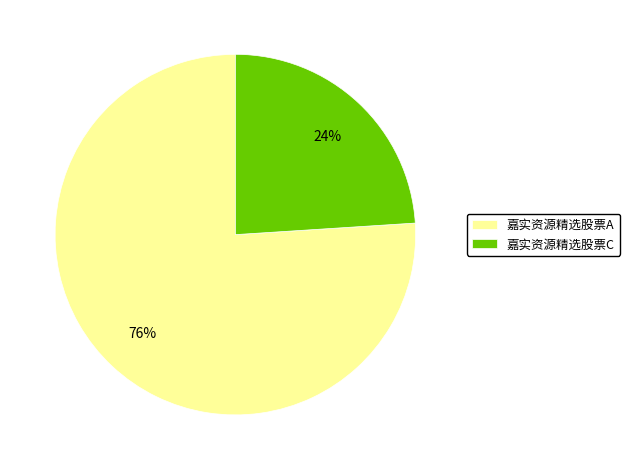

To the nearest percent, what percentage of the pie is 嘉实资源精选股票C?

24%